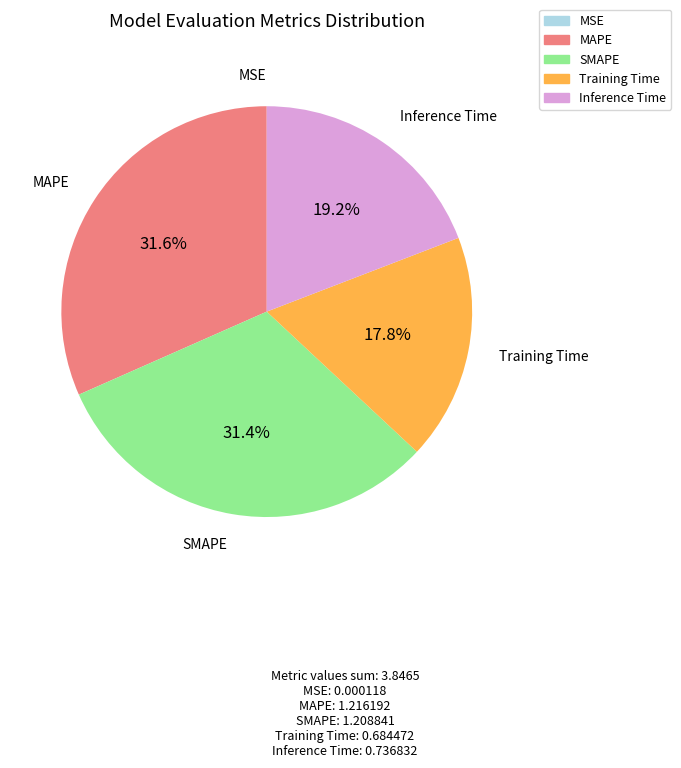

Combined, do Training Time and Inference Time account for over 50%?

No